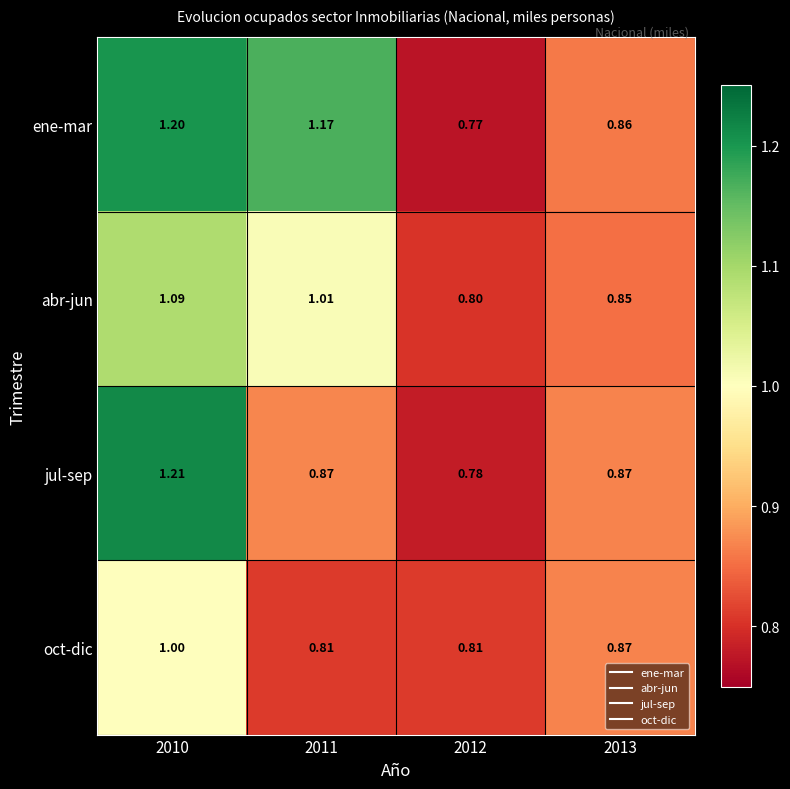

At which category is the sum across all series the highest?

2010